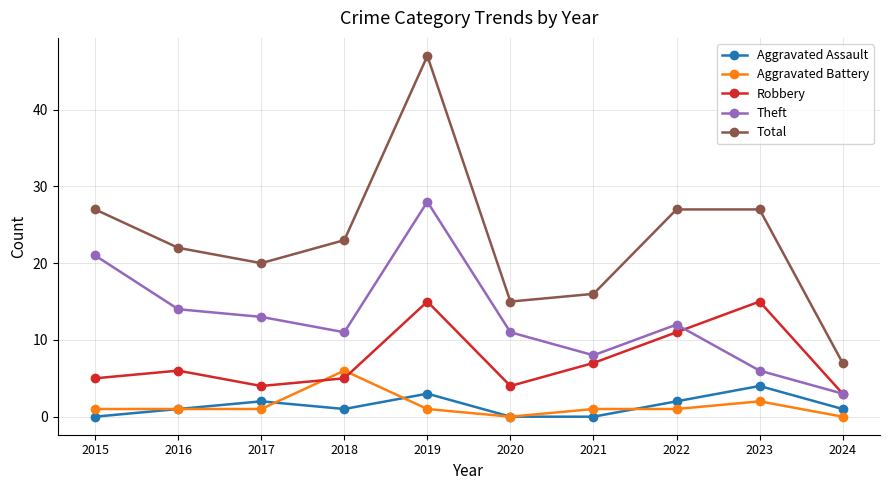

Reading left to right, what are all the values shown in this chart?

Aggravated Assault: 2015=0	2016=1	2017=2	2018=1	2019=3	2020=0	2021=0	2022=2	2023=4	2024=1
Aggravated Battery: 2015=1	2016=1	2017=1	2018=6	2019=1	2020=0	2021=1	2022=1	2023=2	2024=0
Robbery: 2015=5	2016=6	2017=4	2018=5	2019=15	2020=4	2021=7	2022=11	2023=15	2024=3
Theft: 2015=21	2016=14	2017=13	2018=11	2019=28	2020=11	2021=8	2022=12	2023=6	2024=3
Total: 2015=27	2016=22	2017=20	2018=23	2019=47	2020=15	2021=16	2022=27	2023=27	2024=7